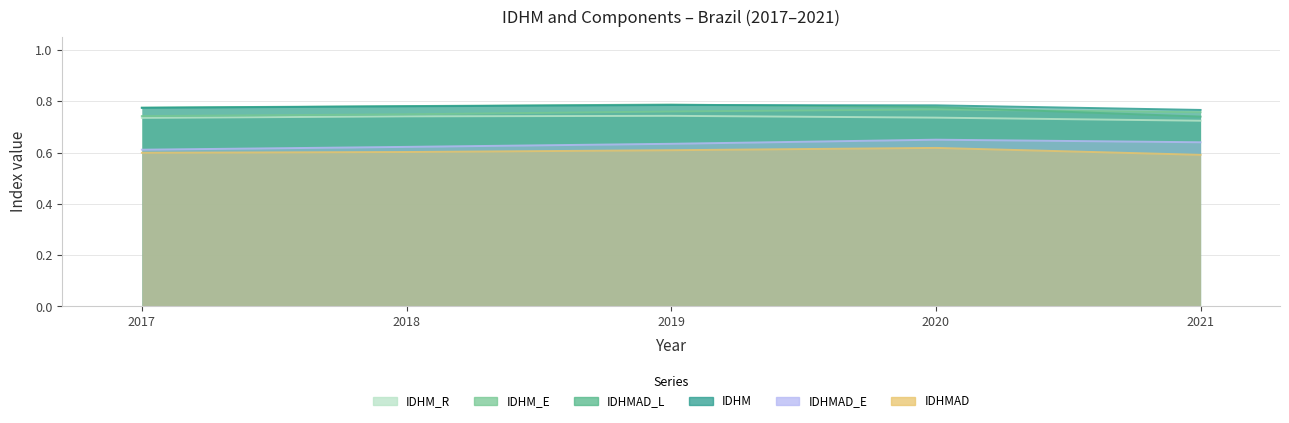

Rank the series at 2021 from highest to lowest value.

IDHM, IDHM_E, IDHMAD_L, IDHM_R, IDHMAD_E, IDHMAD